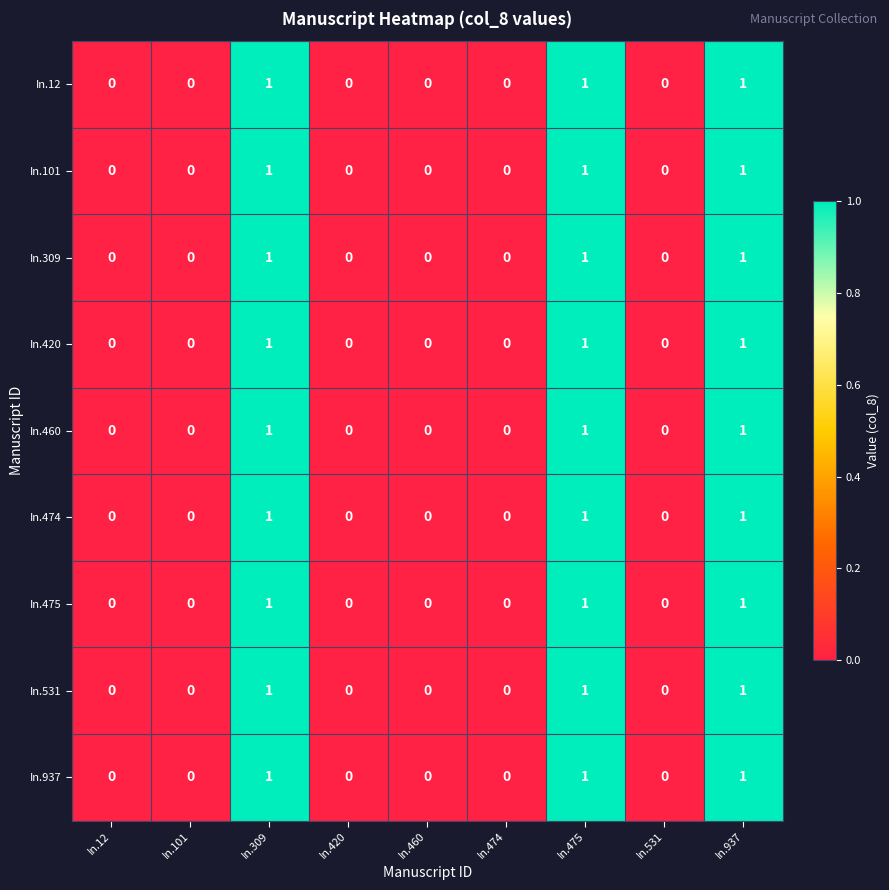

How many In.937 values are between 0 and 1?

9